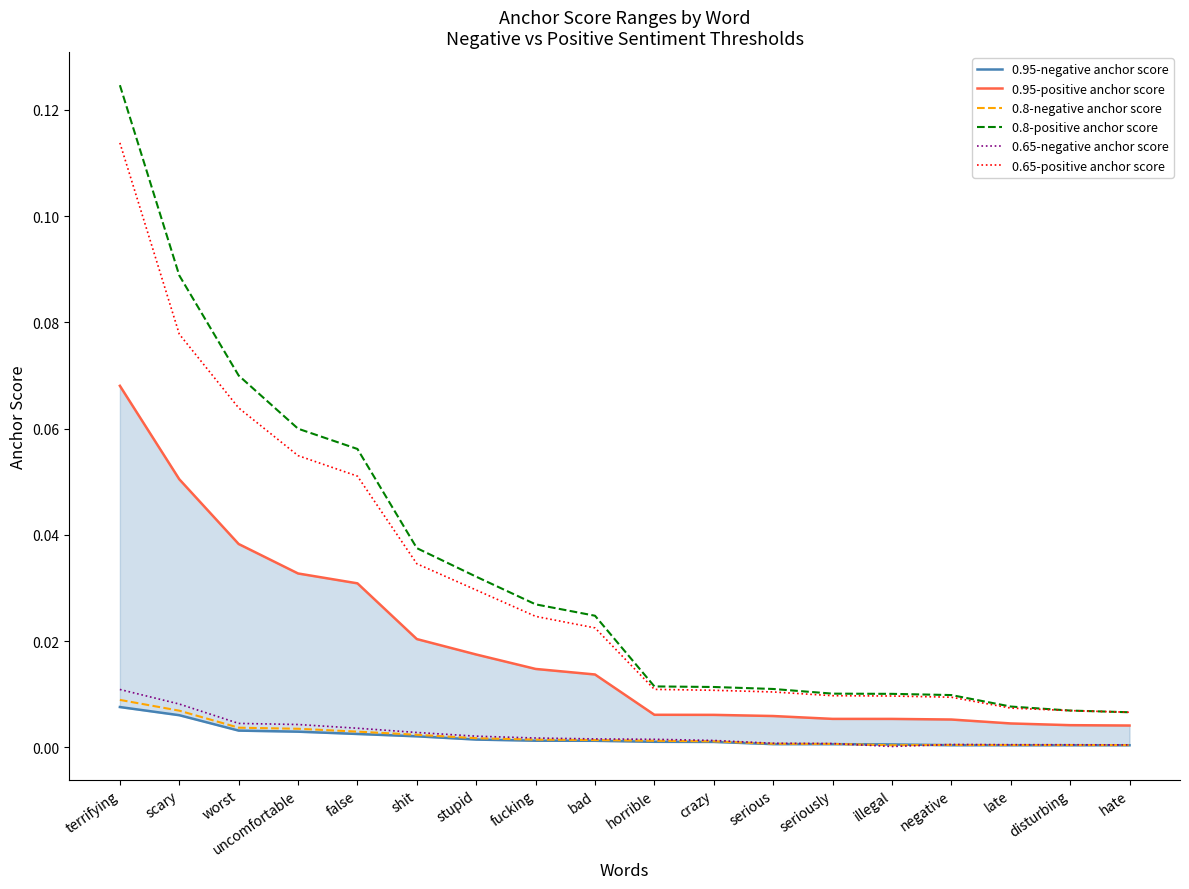

Is the value of 0.8-positive anchor score at disturbing greater than the value of 0.8-negative anchor score at terrifying?

No